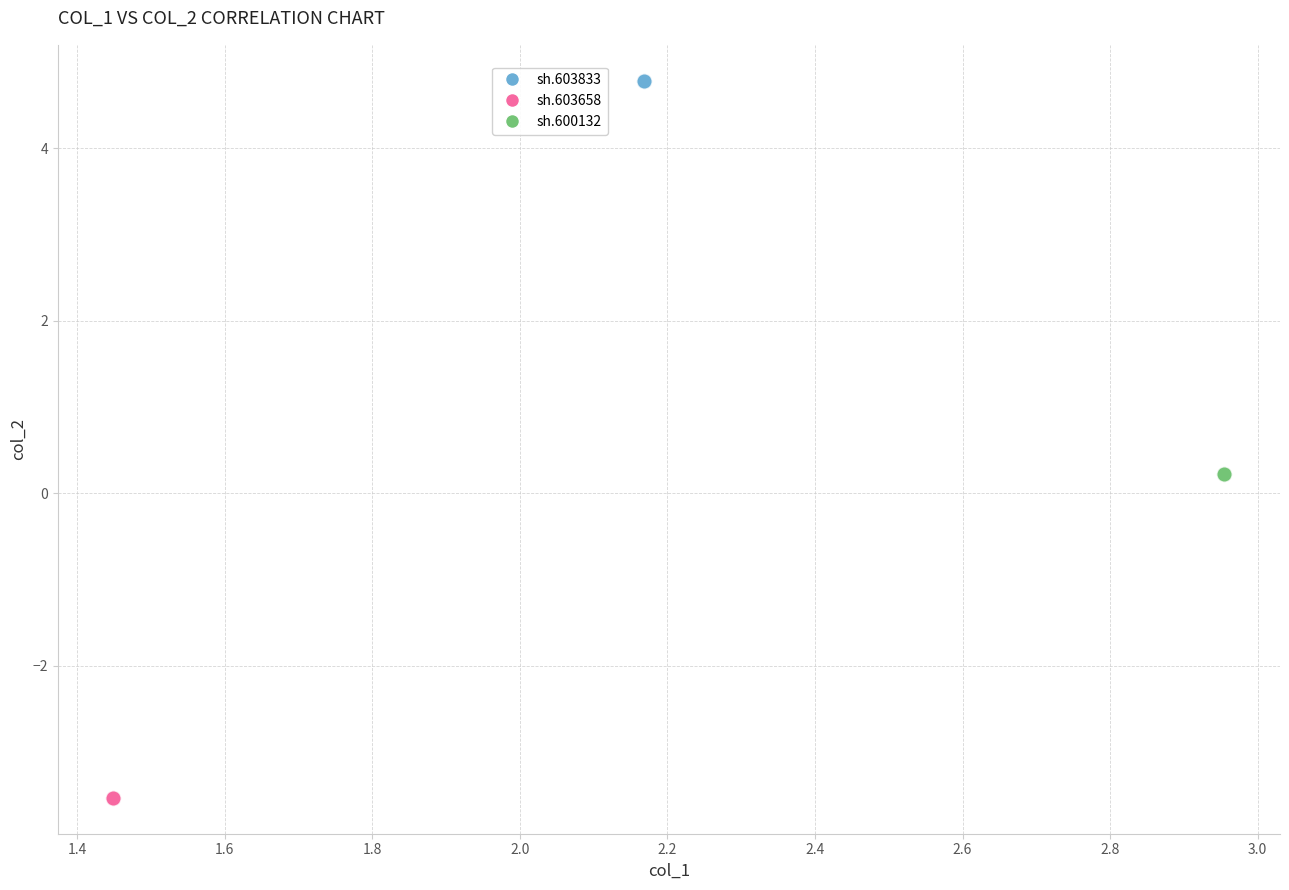

Which series reaches the maximum Y coordinate?

sh.603833